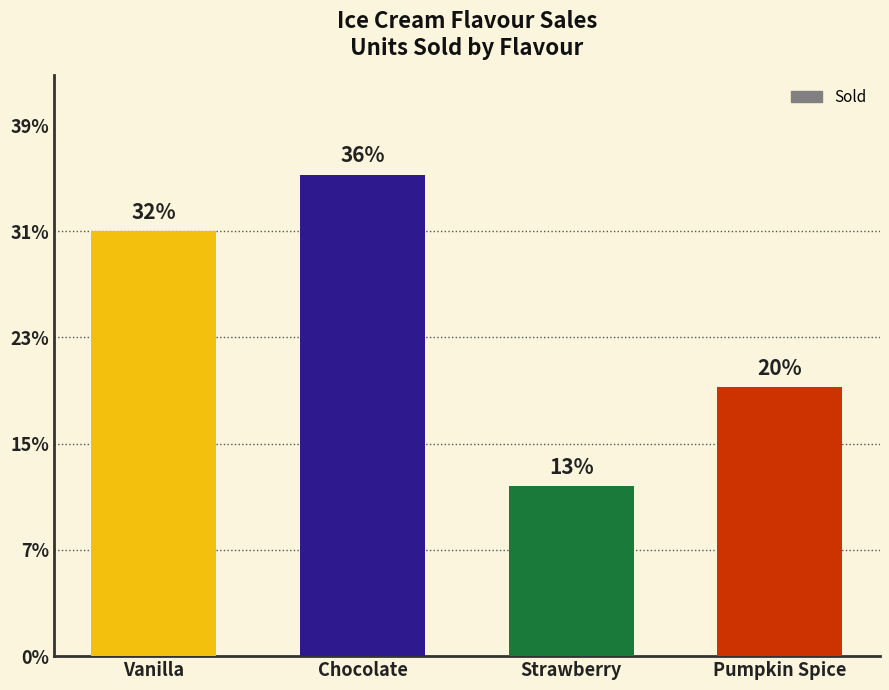

Reading left to right, transcribe all the data shown in this chart.

1500	1700	600	950